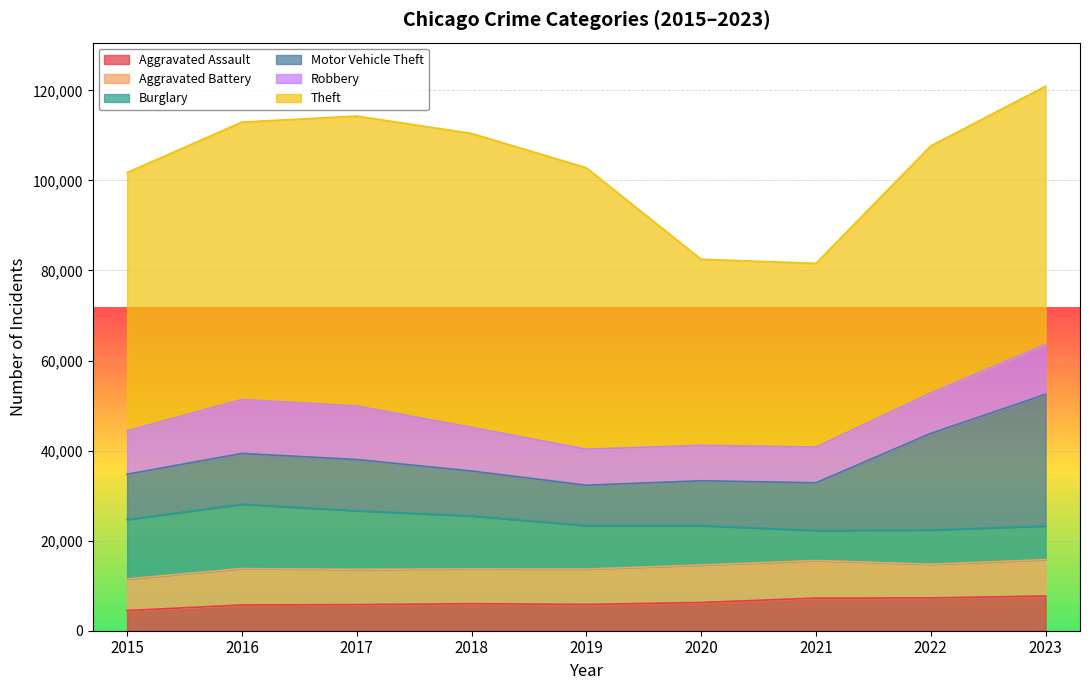

Does the chart display data point markers on the line(s)?

No